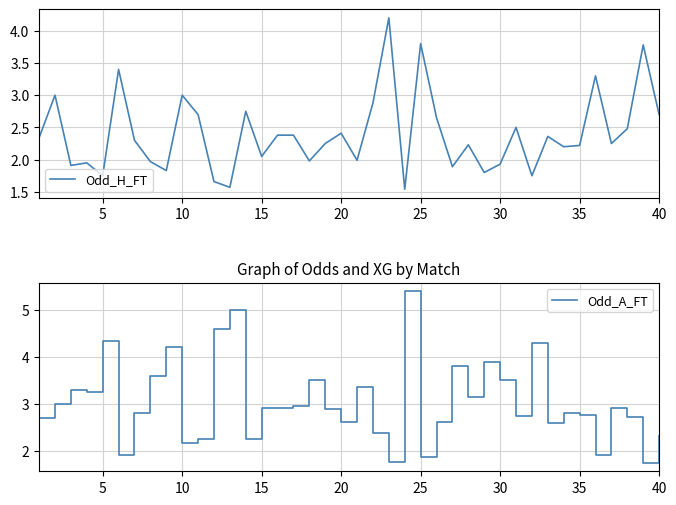

Which series has the largest total across all categories?

Odd_A_FT